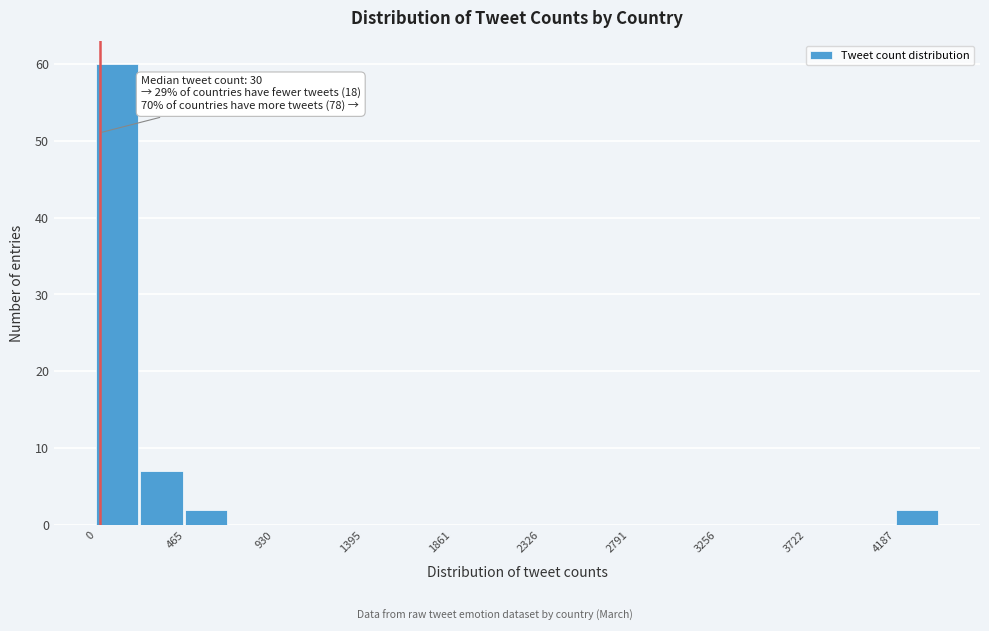

Over which range of the x-axis is the bar tallest?

0 to 250